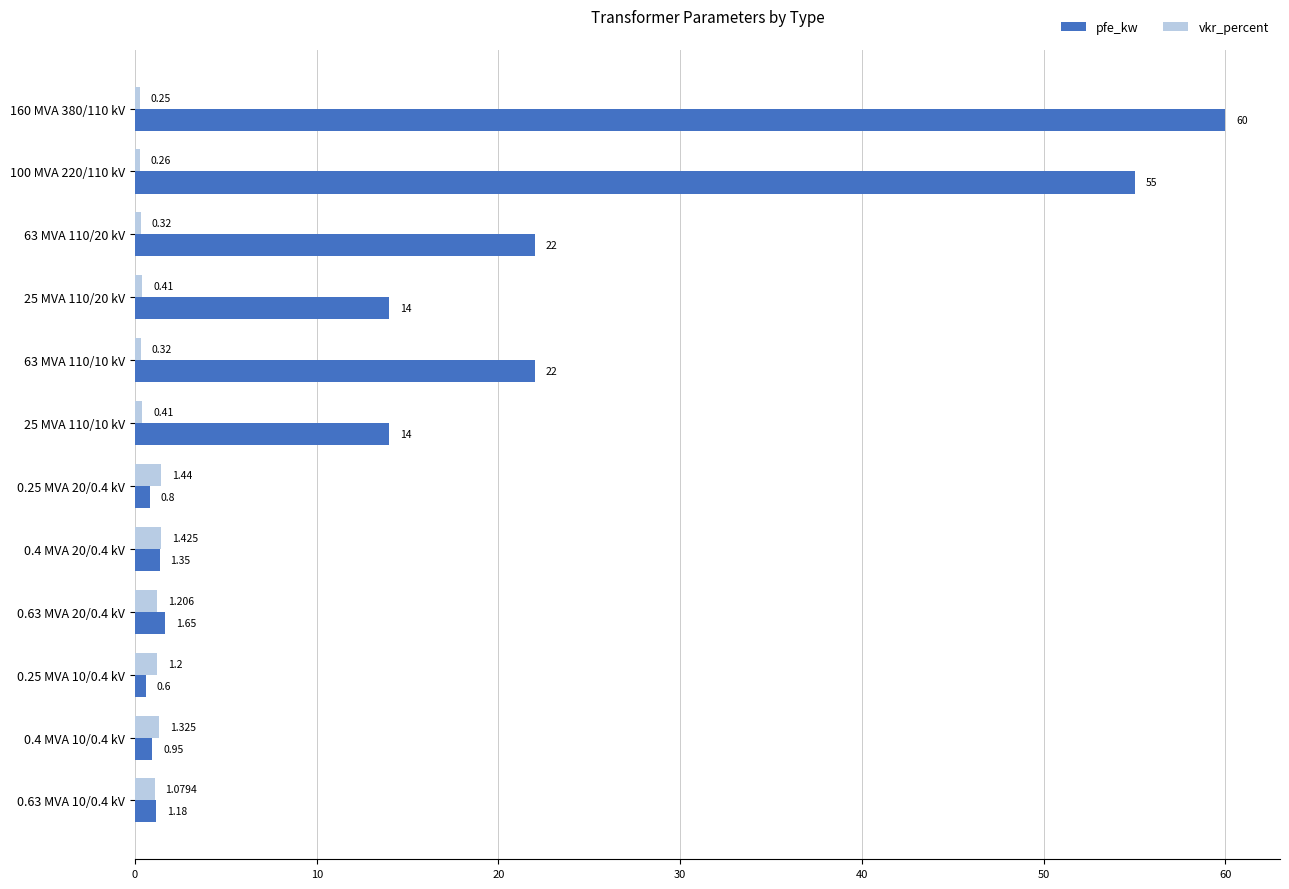

Is the value of vkr_percent at 0.63 MVA 10/0.4 kV greater than the value of pfe_kw at 100 MVA 220/110 kV?

No